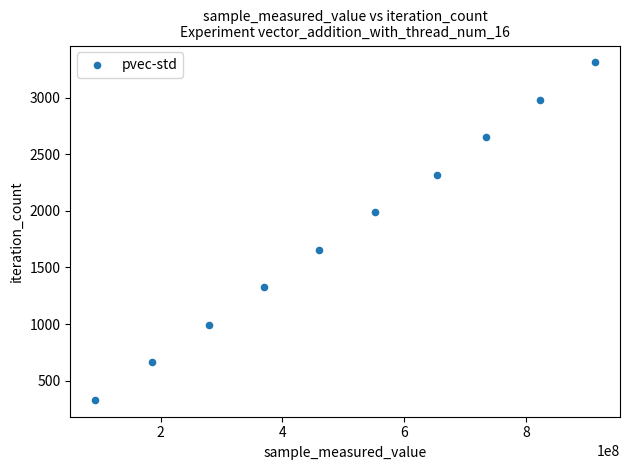

What is the range of X values (max minus min)?

819720855